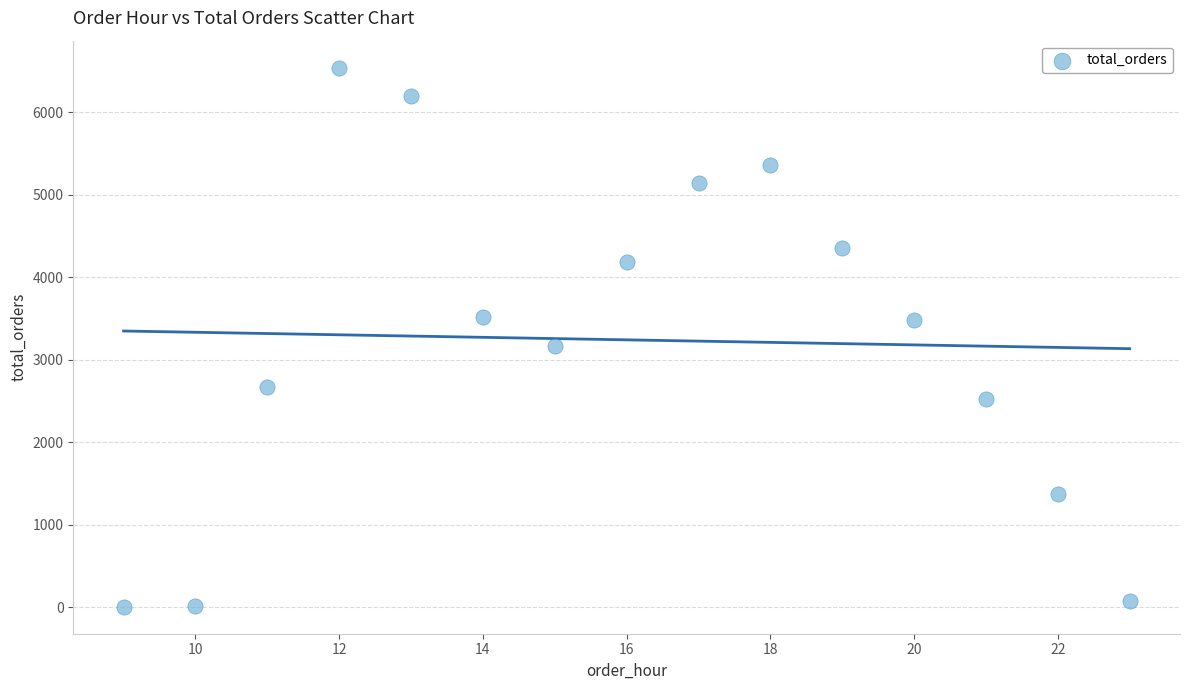

What Y value in the scatter plot is closest to 3273?

3170